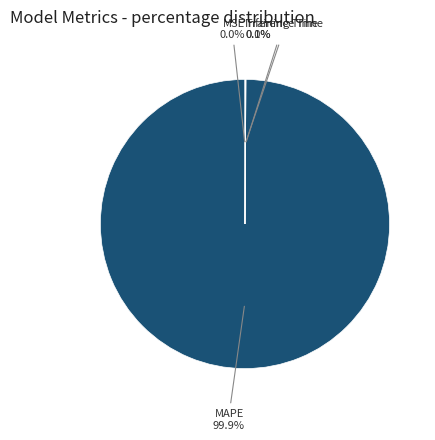

Which category has the biggest portion of the pie?

MAPE